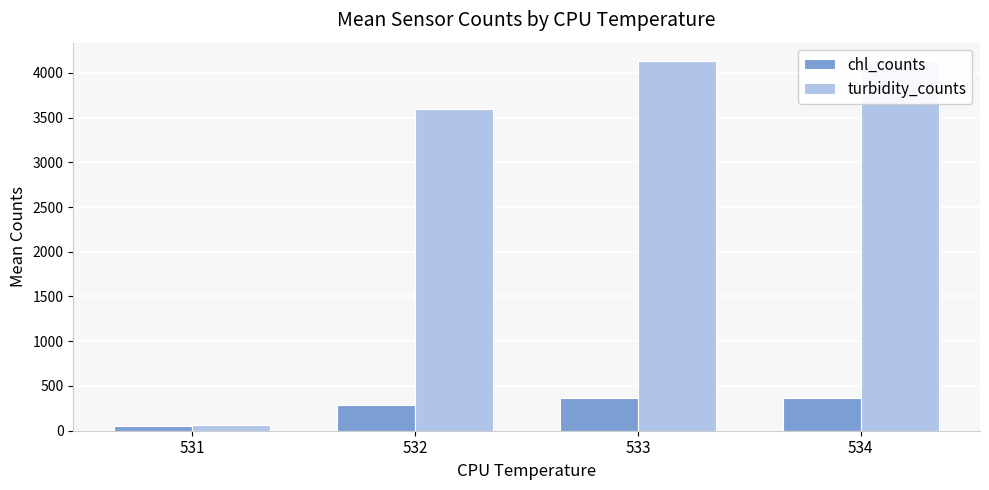

What is the smallest value displayed?

57.7